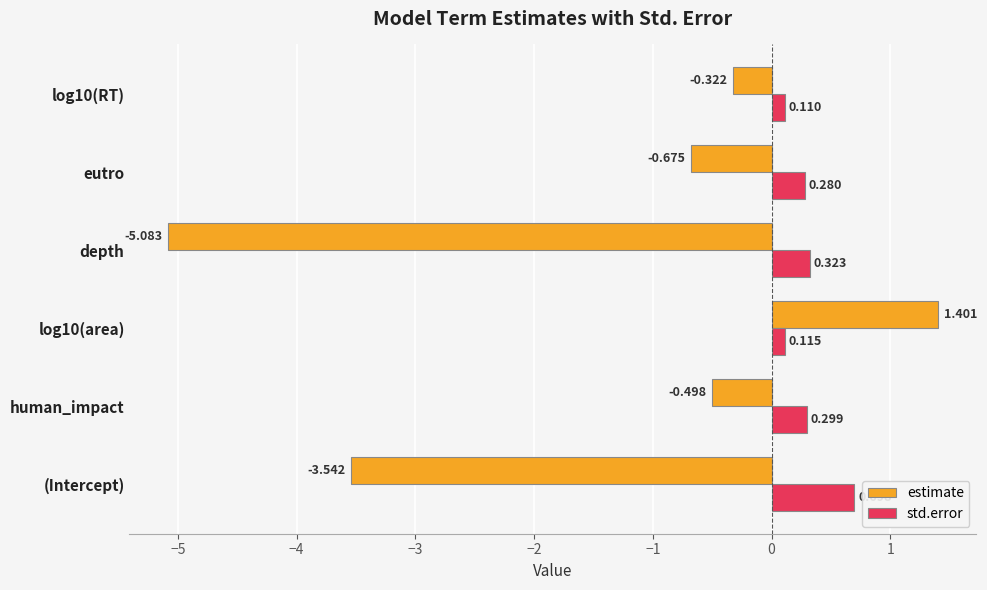

Rank the series by their maximum value, from lowest to highest.

std.error, estimate